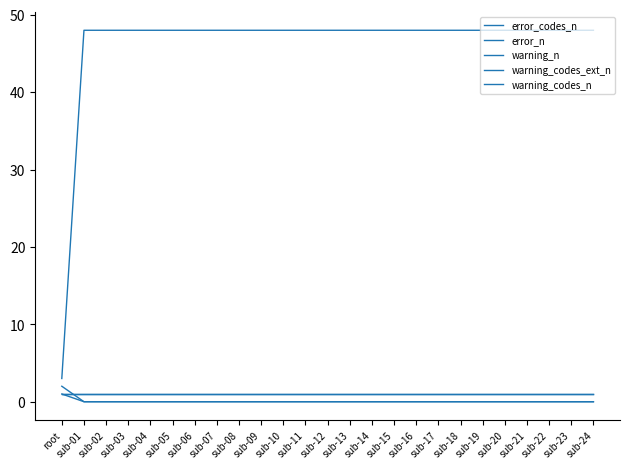

Is this an area chart (filled region under the line)?

No